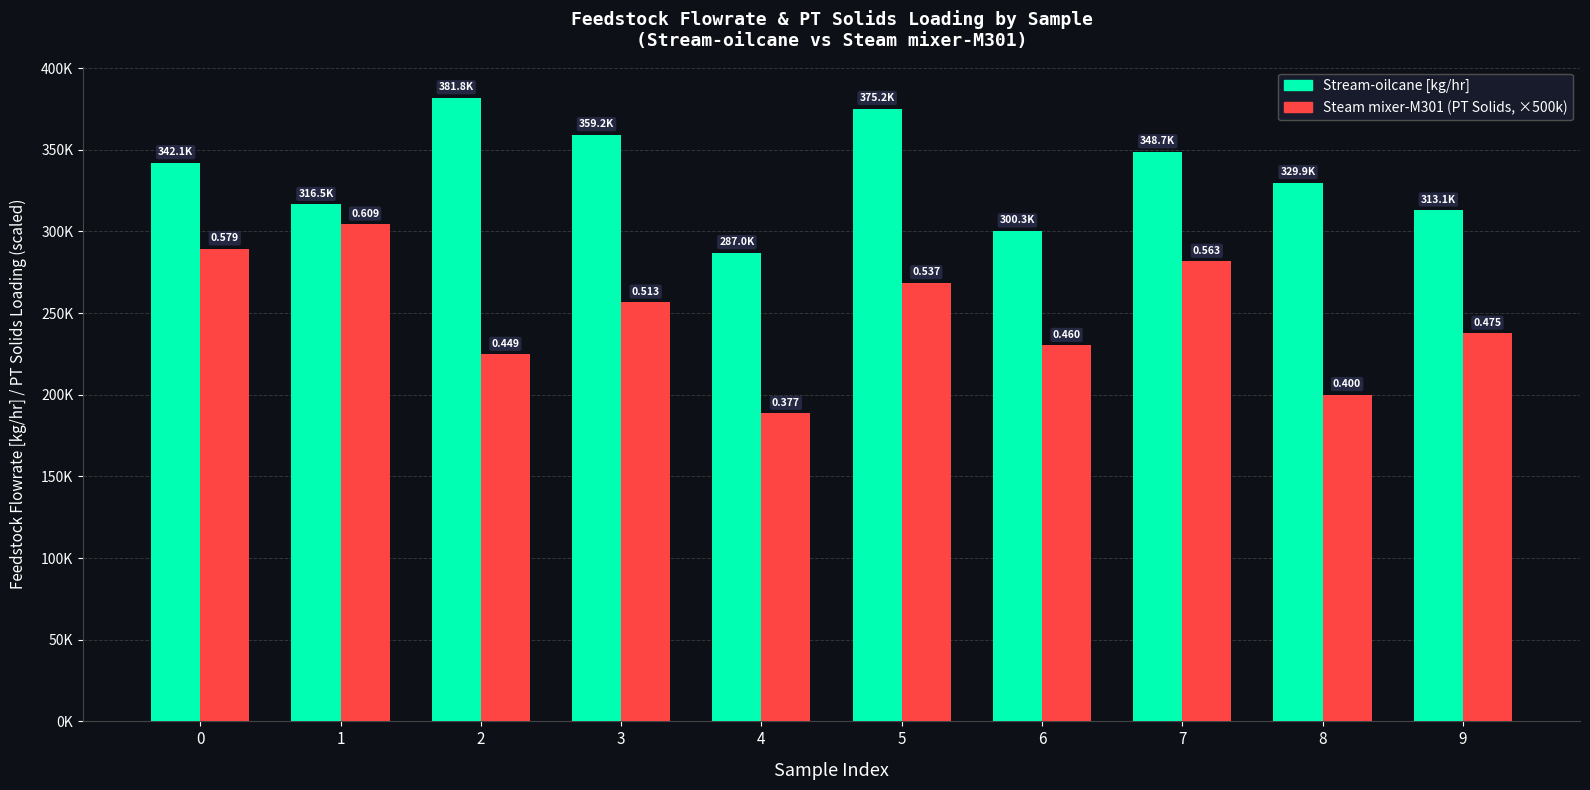

Are the bars horizontal?

No